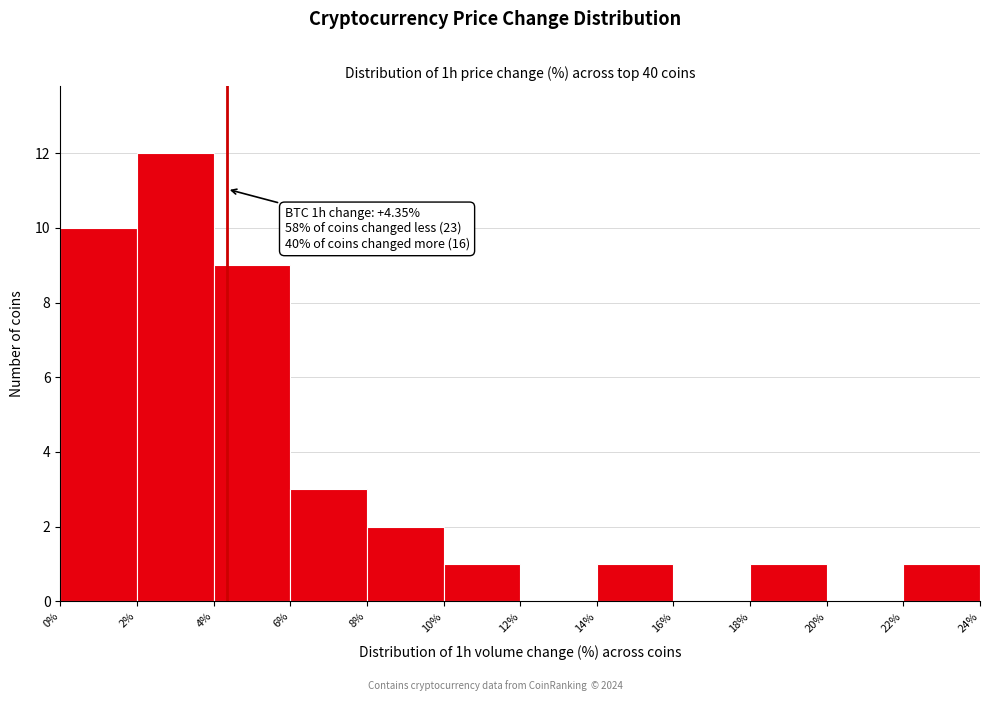

Over which range of the x-axis is the bar tallest?

2% to 4%